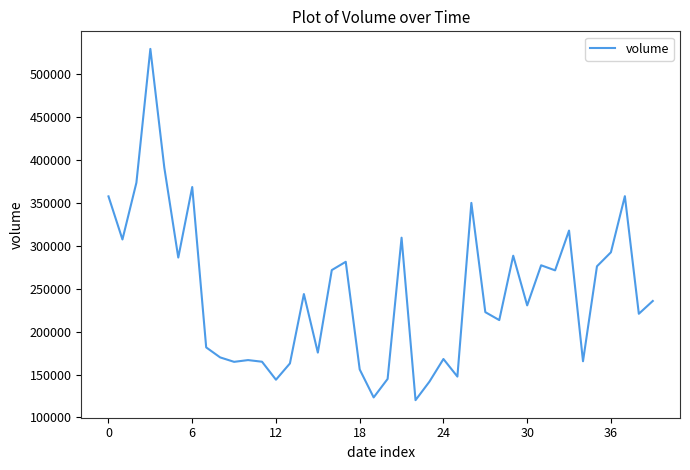

Is this an area chart (filled region under the line)?

No